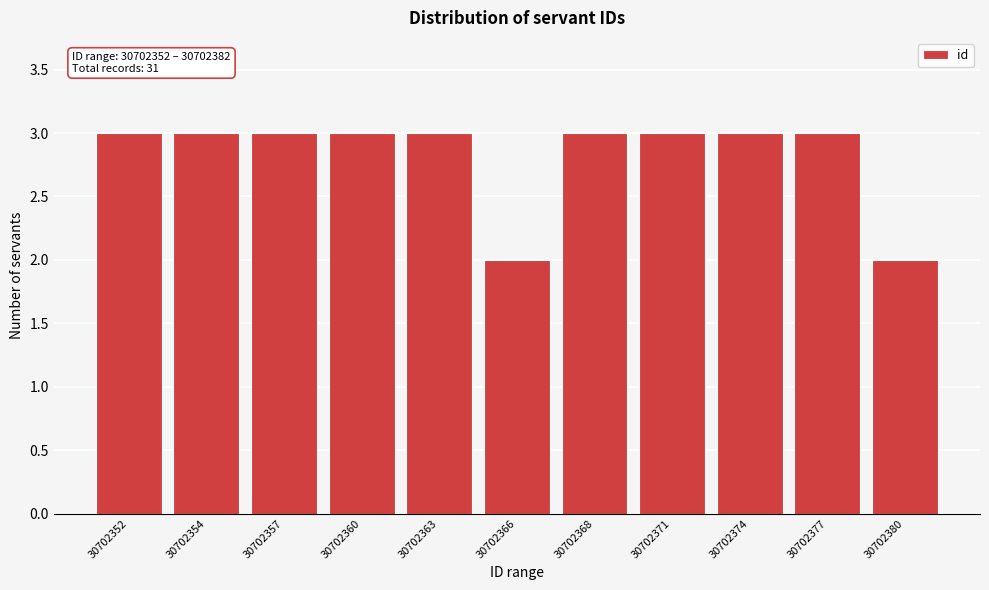

Reading left to right, extract all data points from this chart.

30702352=3	30702354=3	30702357=3	30702360=3	30702363=3	30702366=2	30702368=3	30702371=3	30702374=3	30702377=3	30702380=2